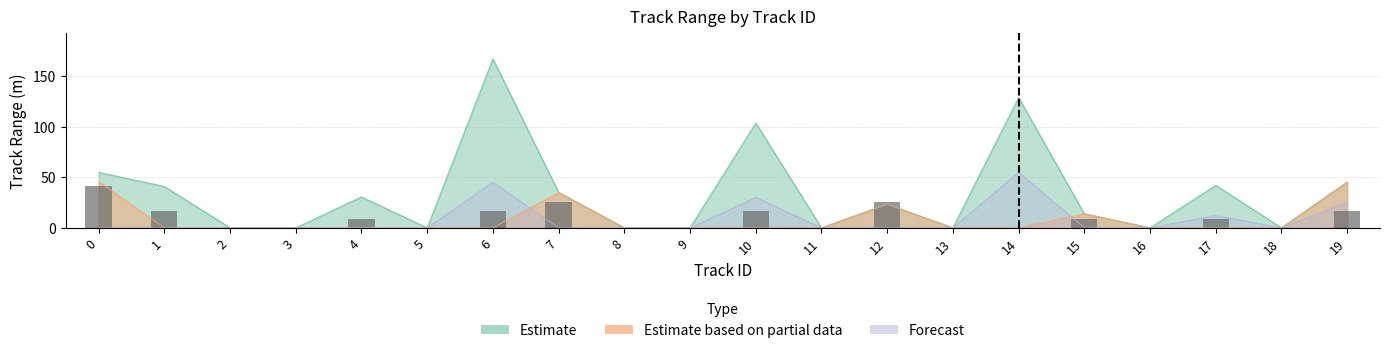

What is the difference between the maximum and second lowest values?

41.8